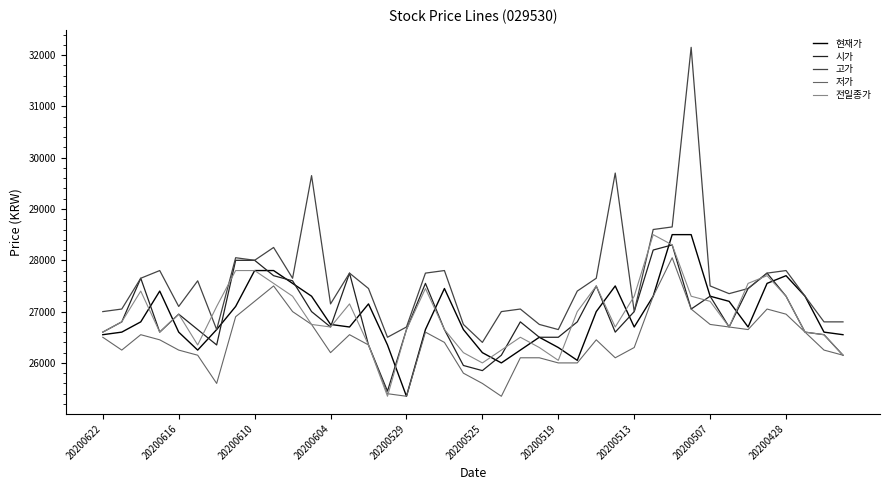

True or false: 저가 and 고가 intersect in this chart.

False